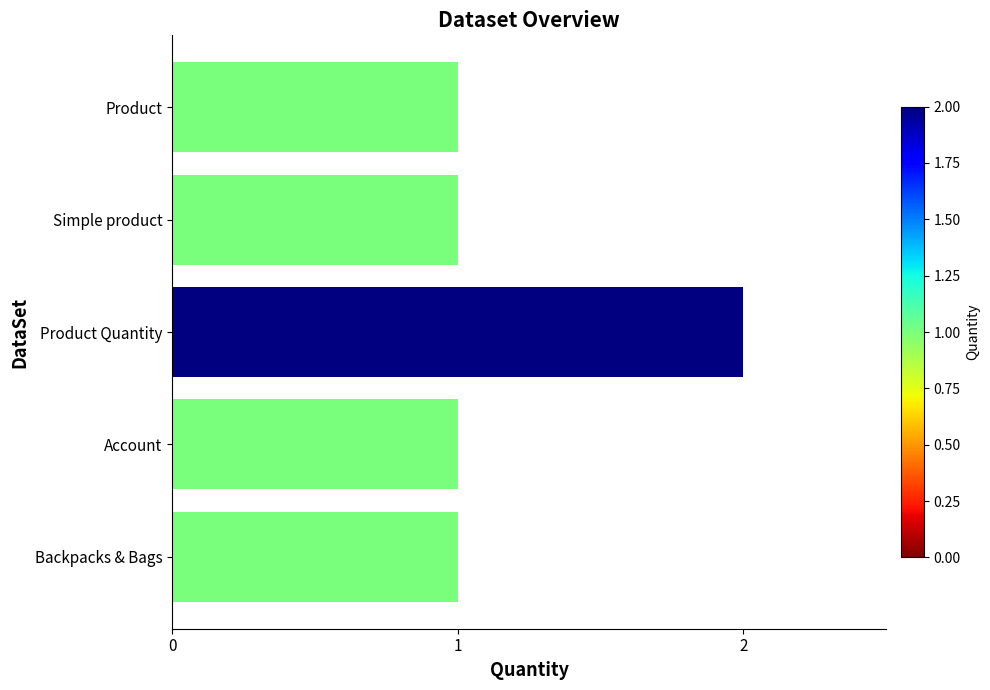

Reading top to bottom, what are all the values shown in this chart?

1	1	2	1	1